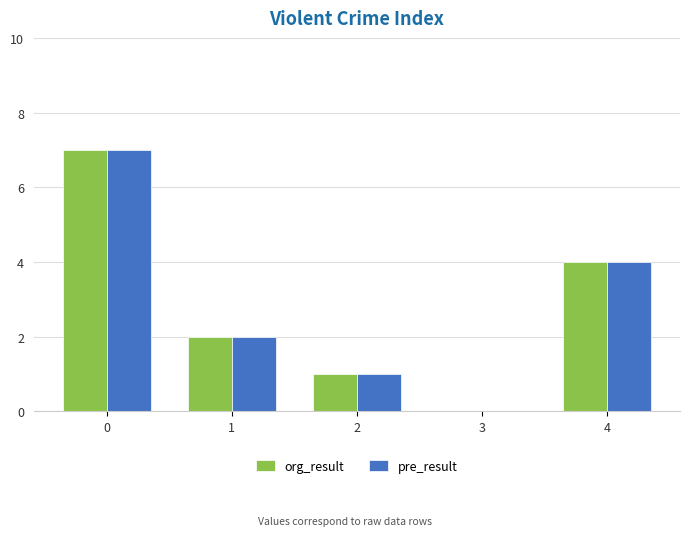

Reading left to right, transcribe all the data shown in this chart.

org_result: 0=7	1=2	2=1	3=0	4=4
pre_result: 0=7	1=2	2=1	3=0	4=4